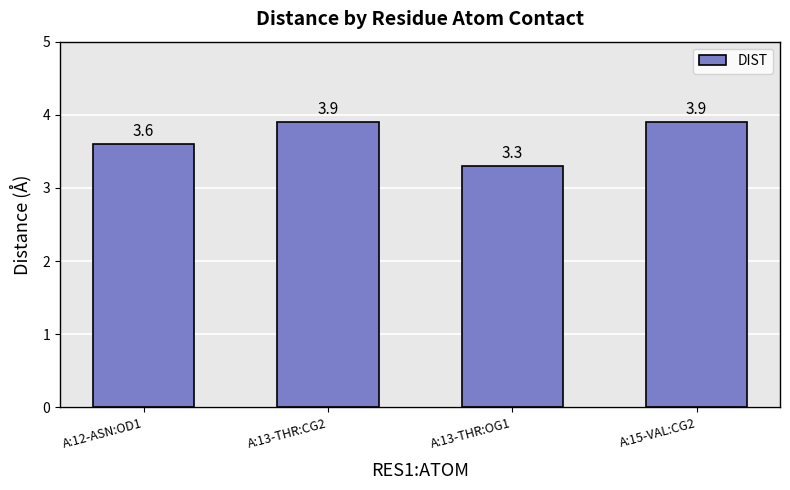

How many values are between 3 and 4?

4